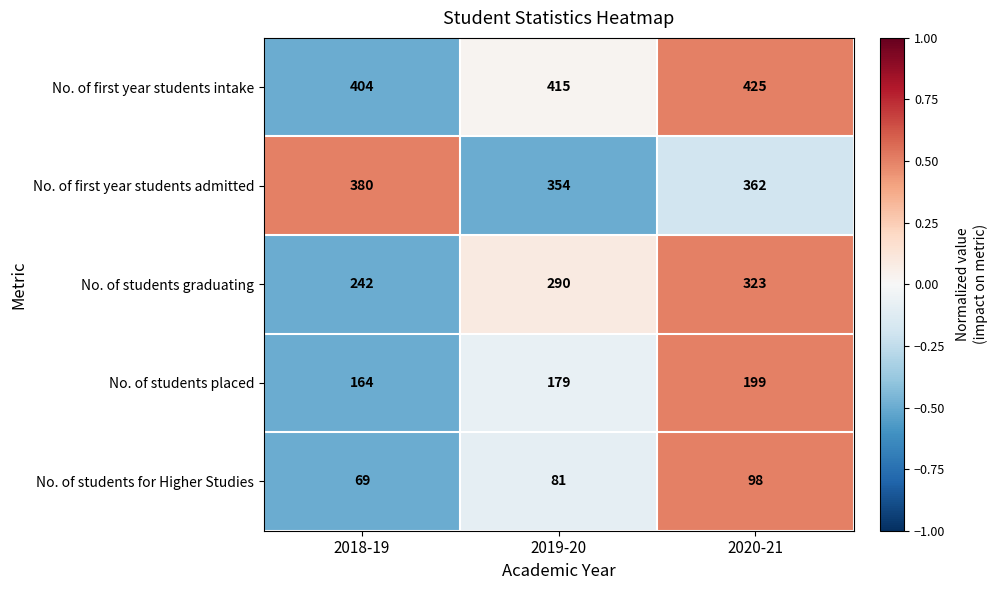

List the series in order of their peak value, highest first.

No. of first year students intake, No. of first year students admitted, No. of students graduating, No. of students placed, No. of students for Higher Studies